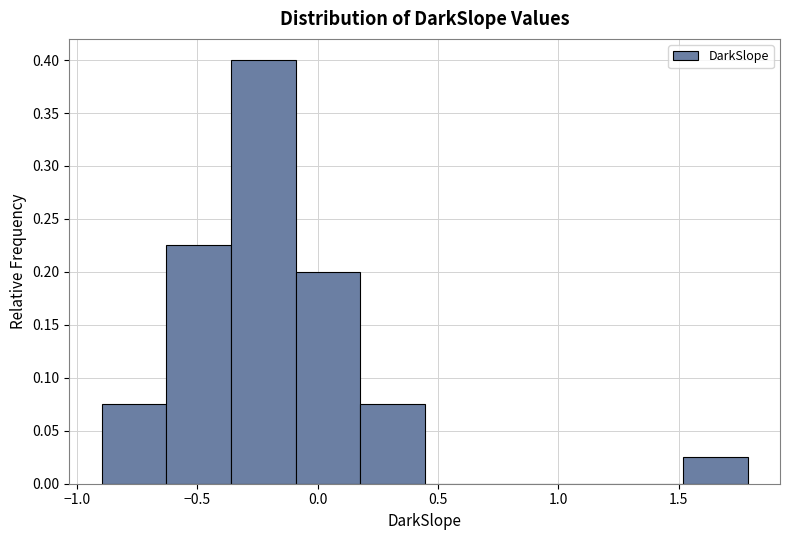

Which range on the x-axis has the tallest bar?

-0.35 to -0.10